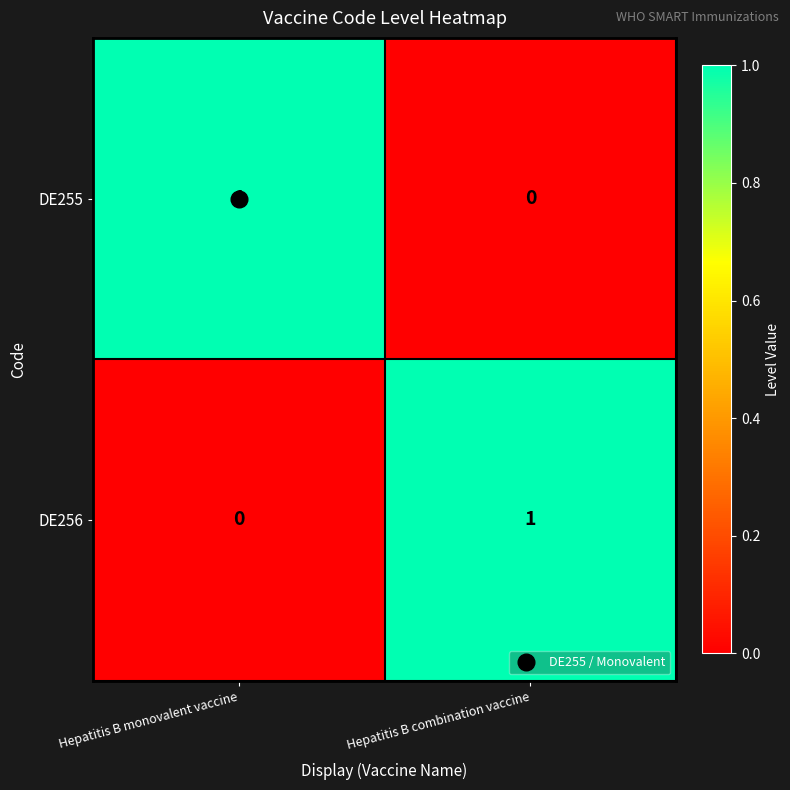

Is the value of DE255 at Hepatitis B monovalent vaccine greater than the value of DE256 at Hepatitis B monovalent vaccine?

Yes